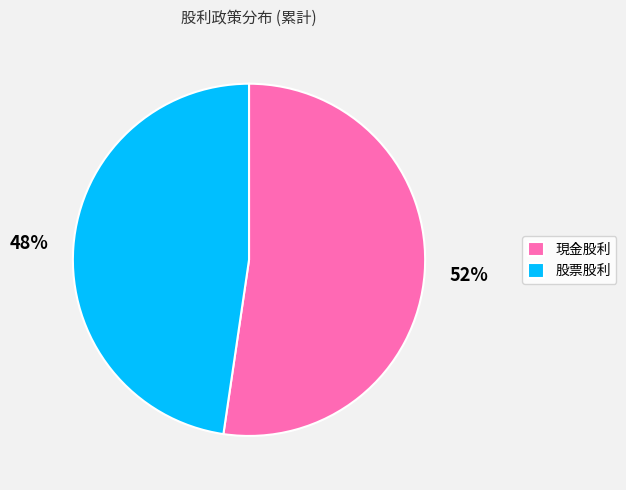

Which slice is the smallest?

股票股利